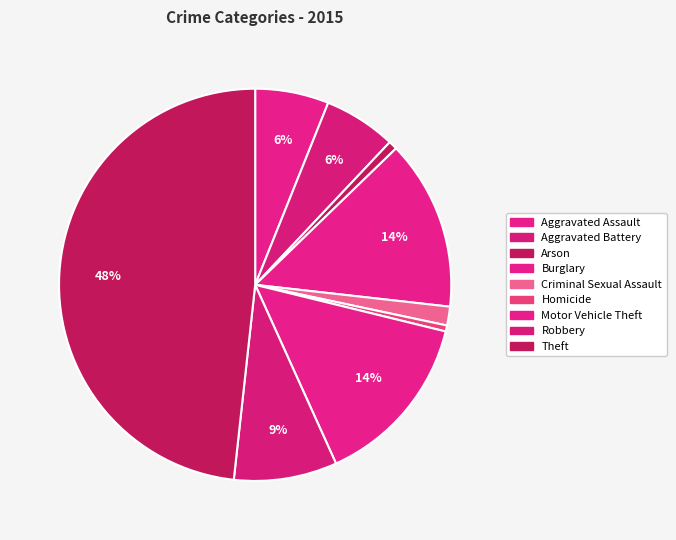

How many segments does this pie chart have?

9